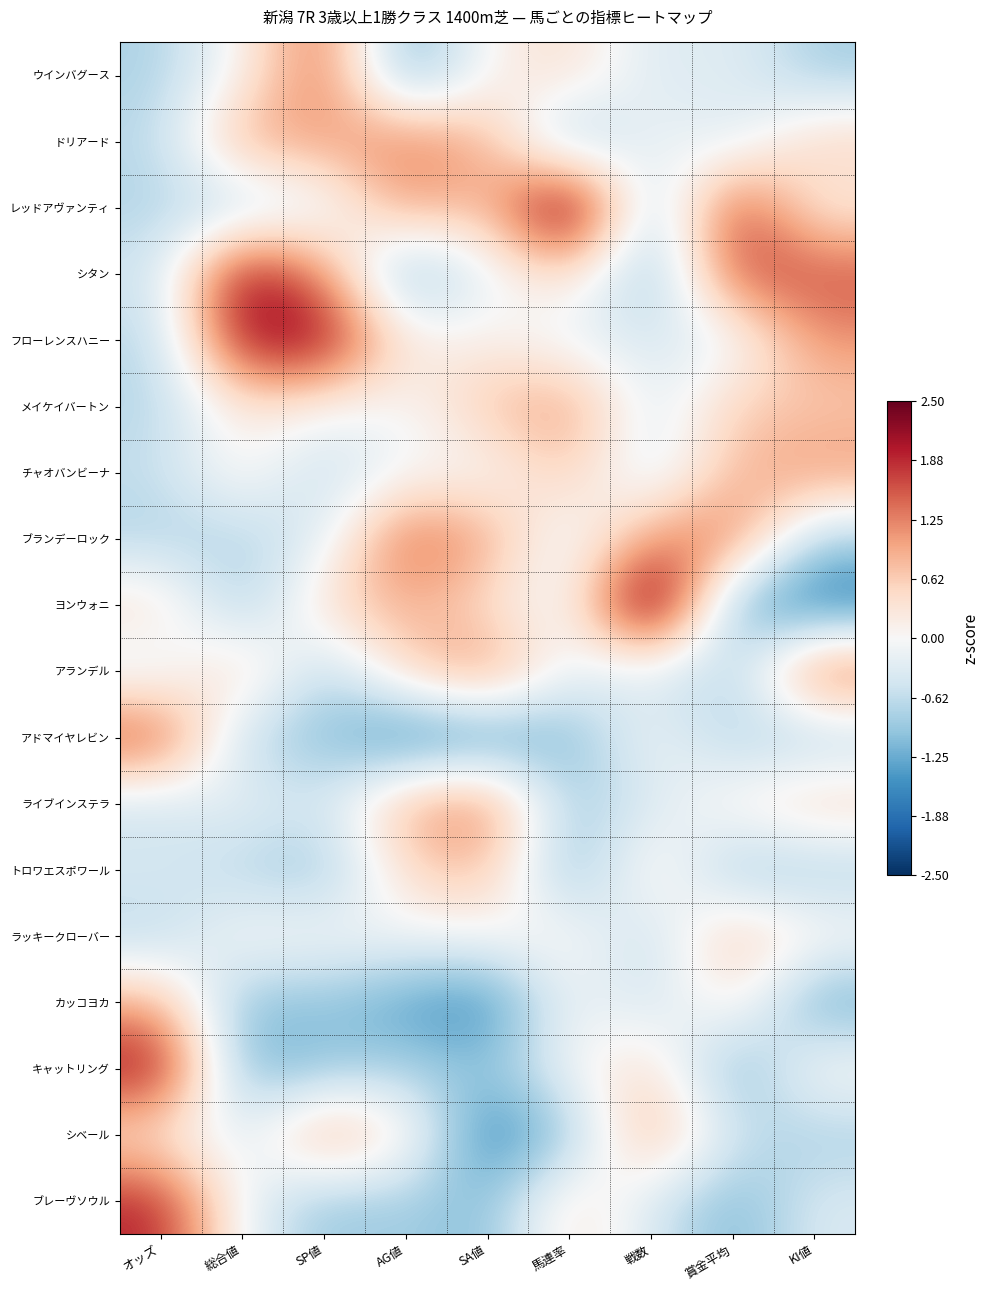

What is the minimum value shown in the chart?

-1.8